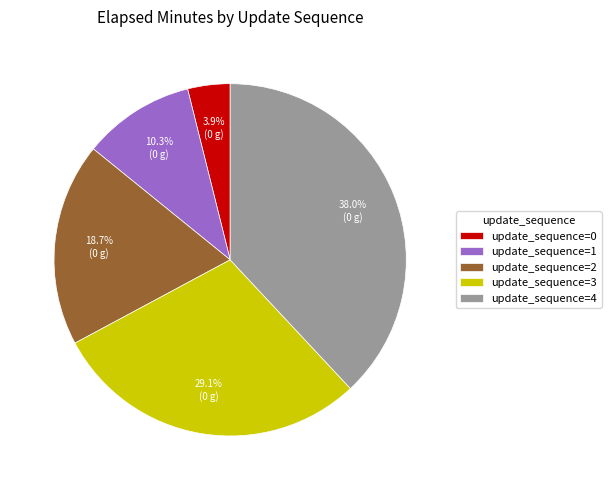

What portion of the pie excludes update_sequence=0?

96.1%